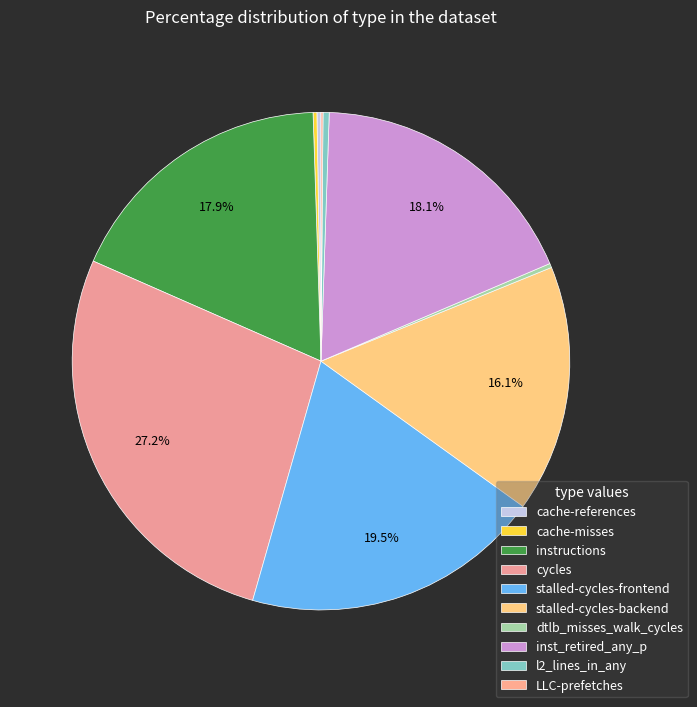

What is the ratio of the value at cycles to the value at l2_lines_in_any?

68.0